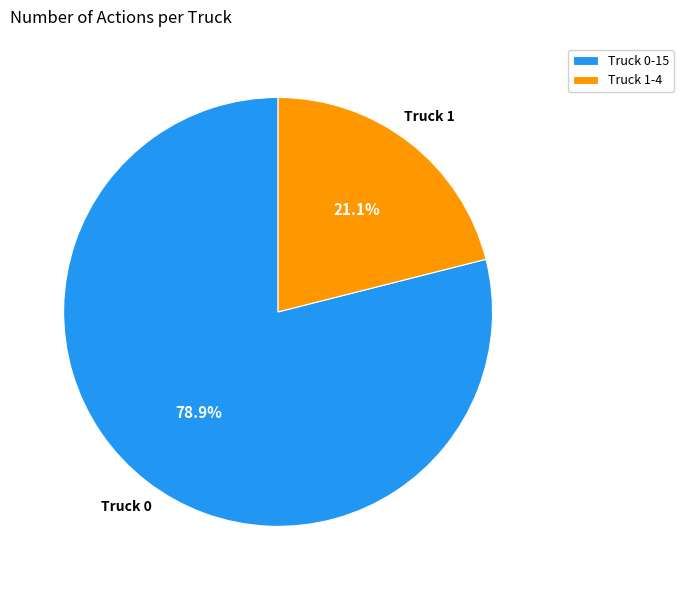

Is it true that Truck 1 is 26% of the pie?

False